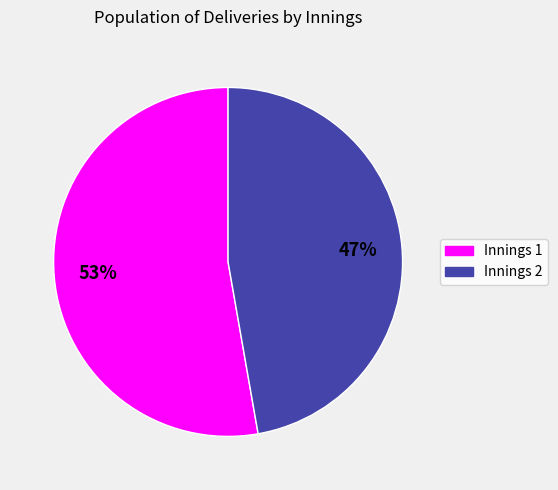

To the nearest percent, what is the difference between the Innings 1 and Innings 2 slice percentages?

6%